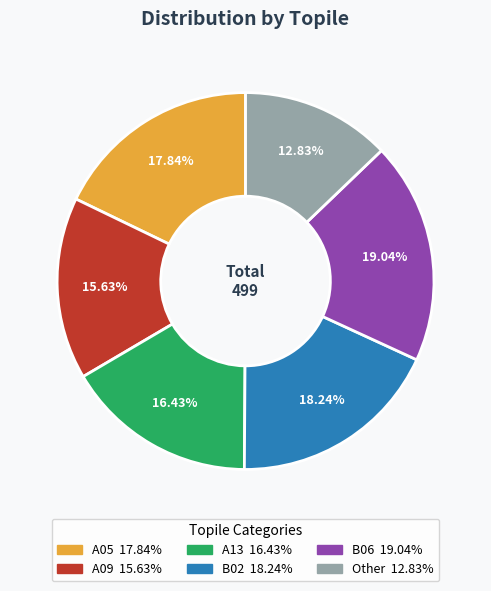

To the nearest percent, what percentage of the pie is B06?

19%